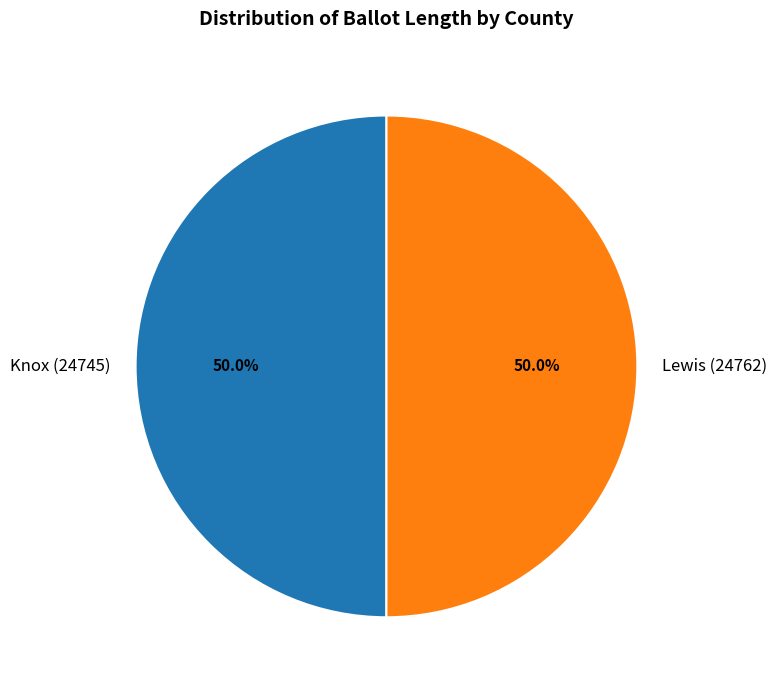

Is the sum of Lewis (24762) and Knox (24745) greater than half?

Yes